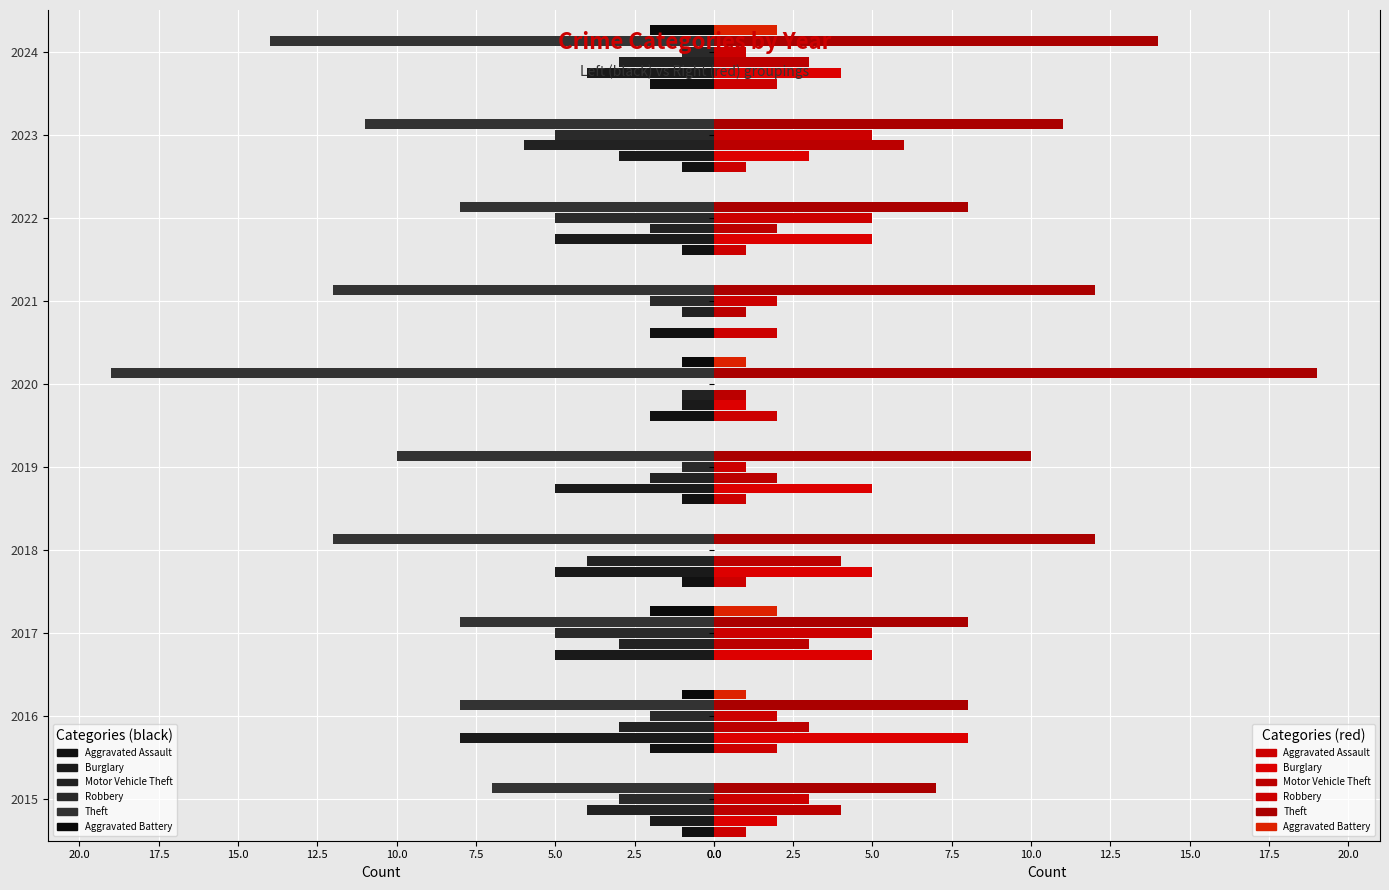

Which series changed the most between 2019 and 2023?

Motor Vehicle Theft